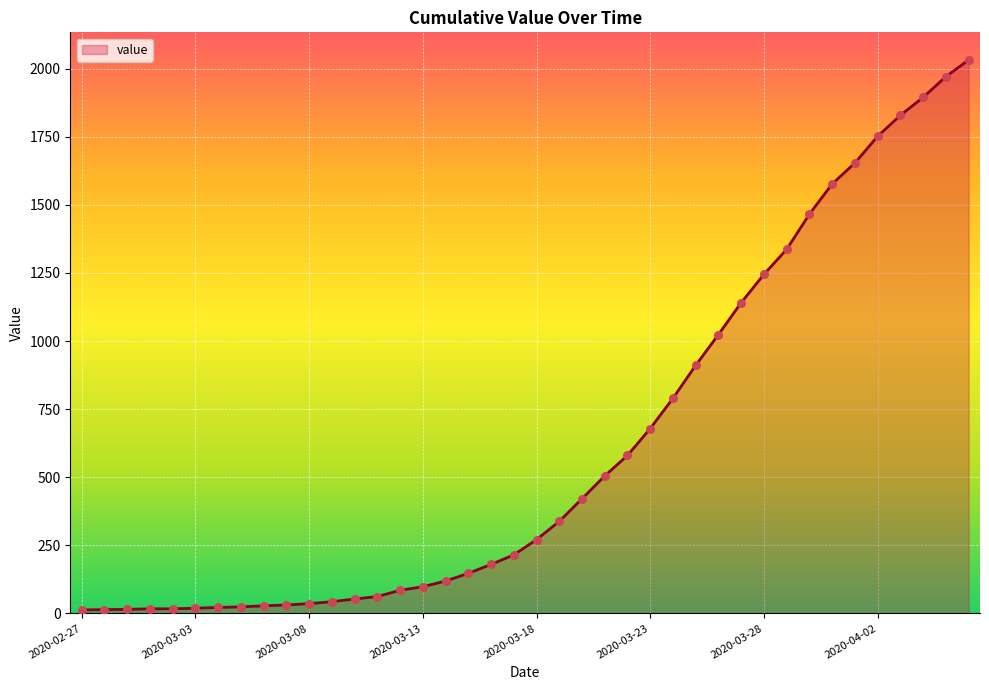

What is the maximum value shown in the chart?

2032